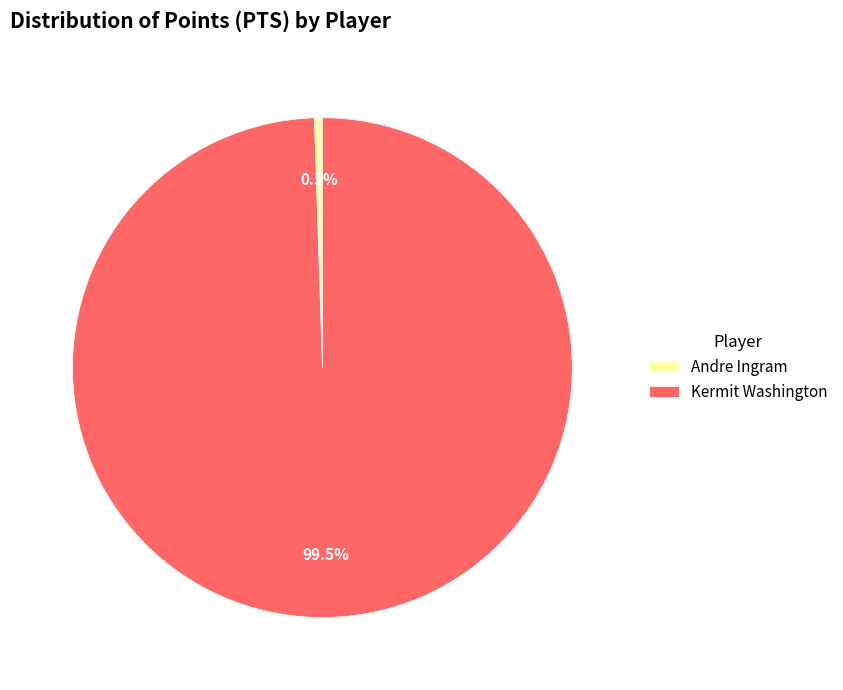

Between Kermit Washington and Andre Ingram, which is larger?

Kermit Washington